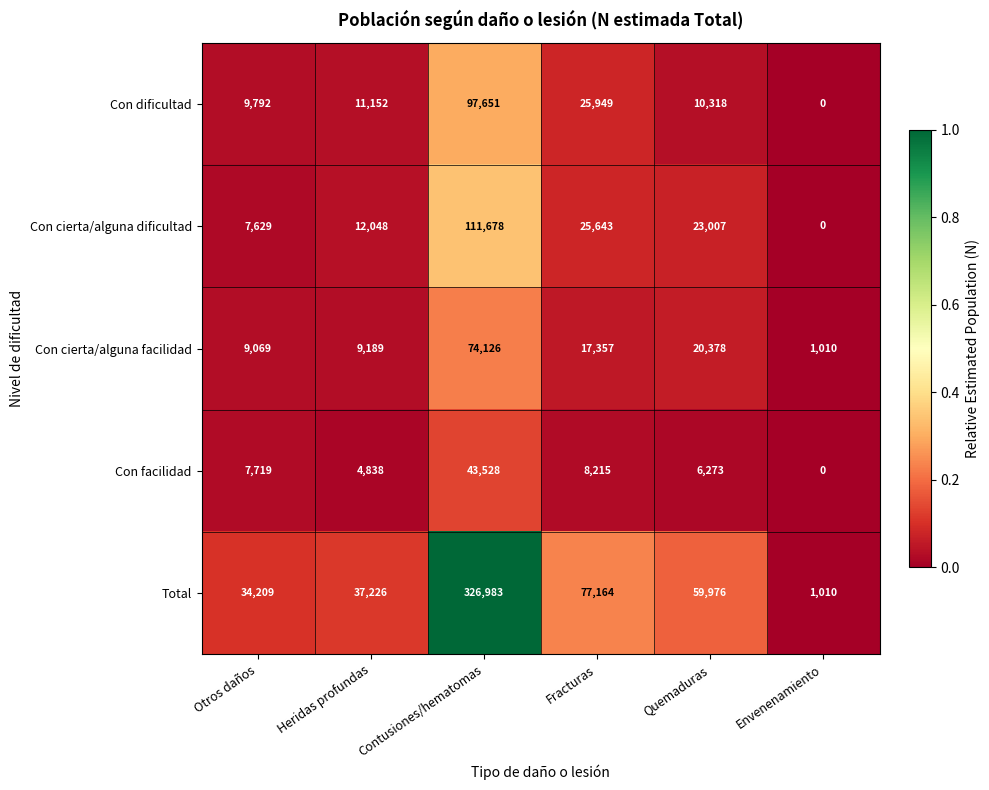

At which category is the sum across all series the highest?

Contusiones/hematomas